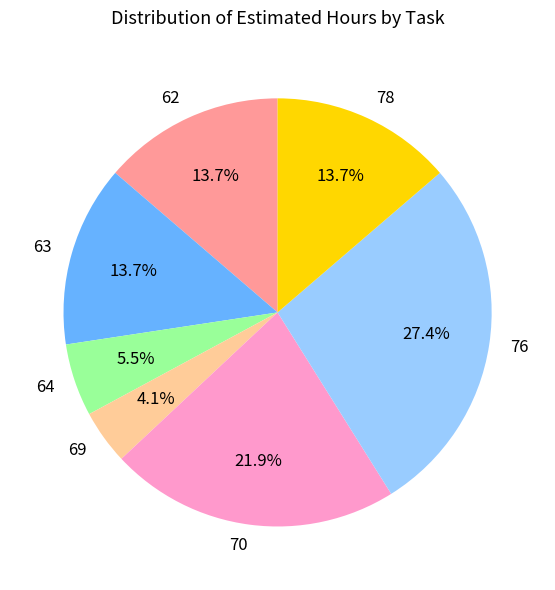

Is there any slice that represents more than half of the pie?

No